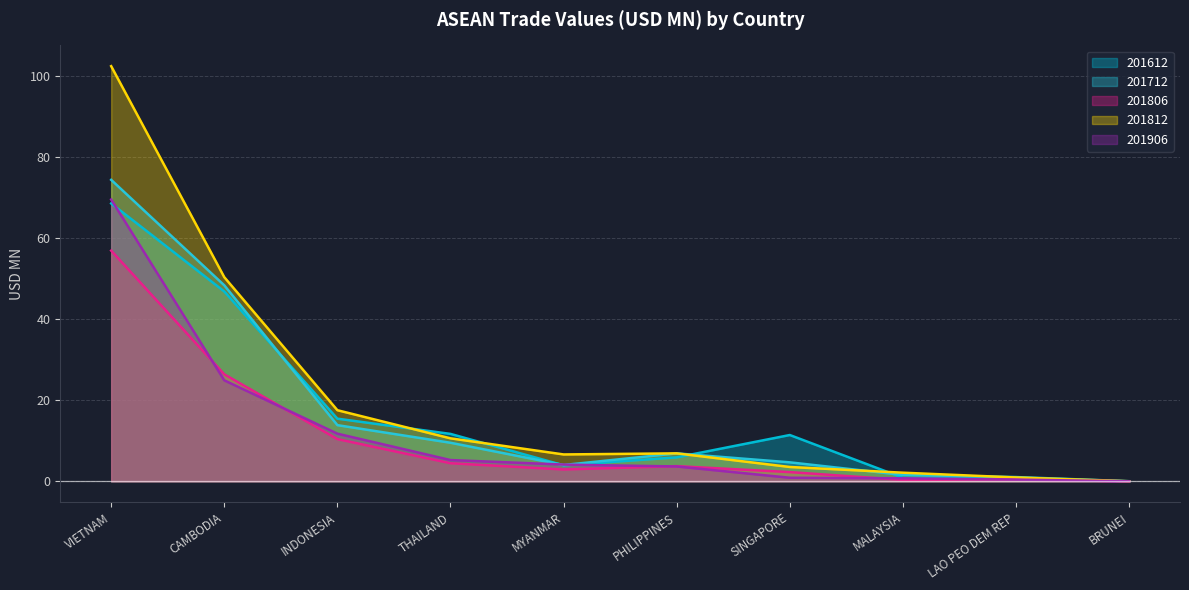

Is it true that 201612 equals 6.1 at MYANMAR?

False